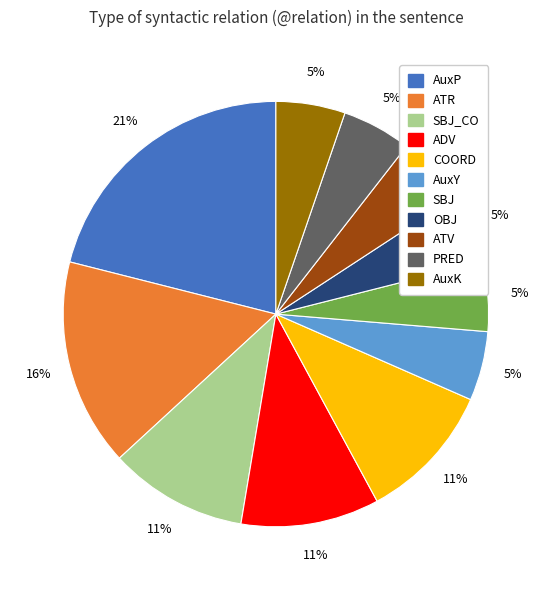

Is there a majority slice in this chart?

No